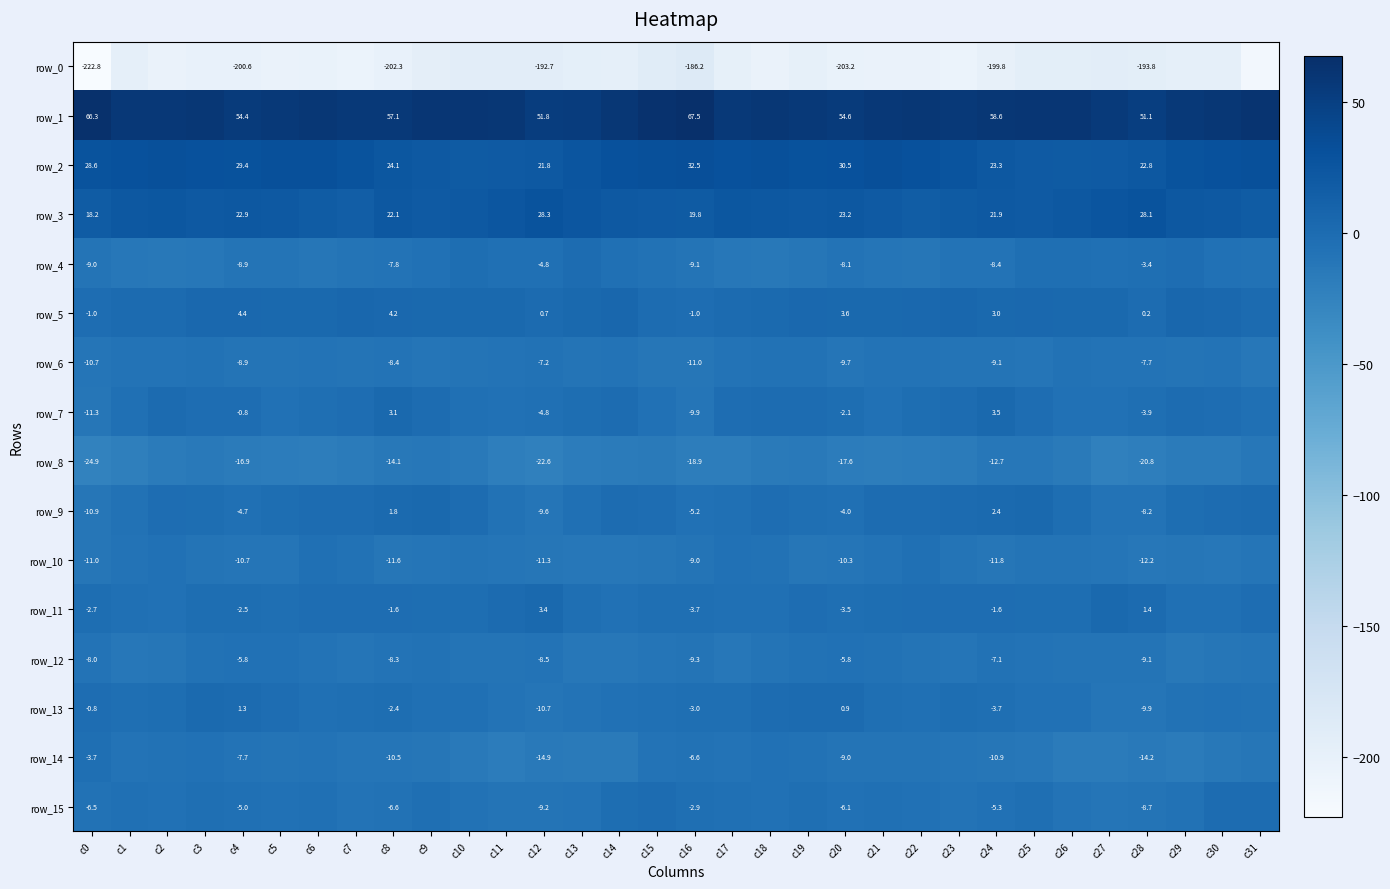

How many values in the row_13 series exceed -3?

11